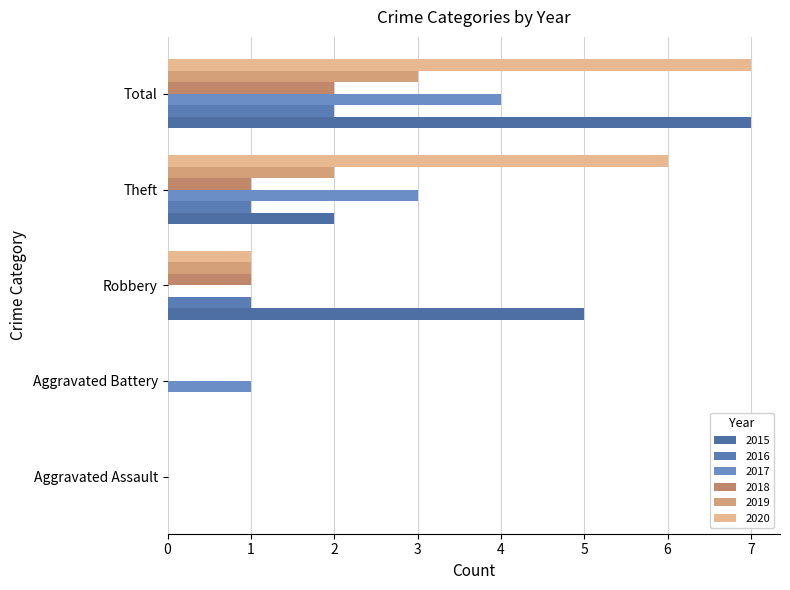

How many series are shown in this chart?

6